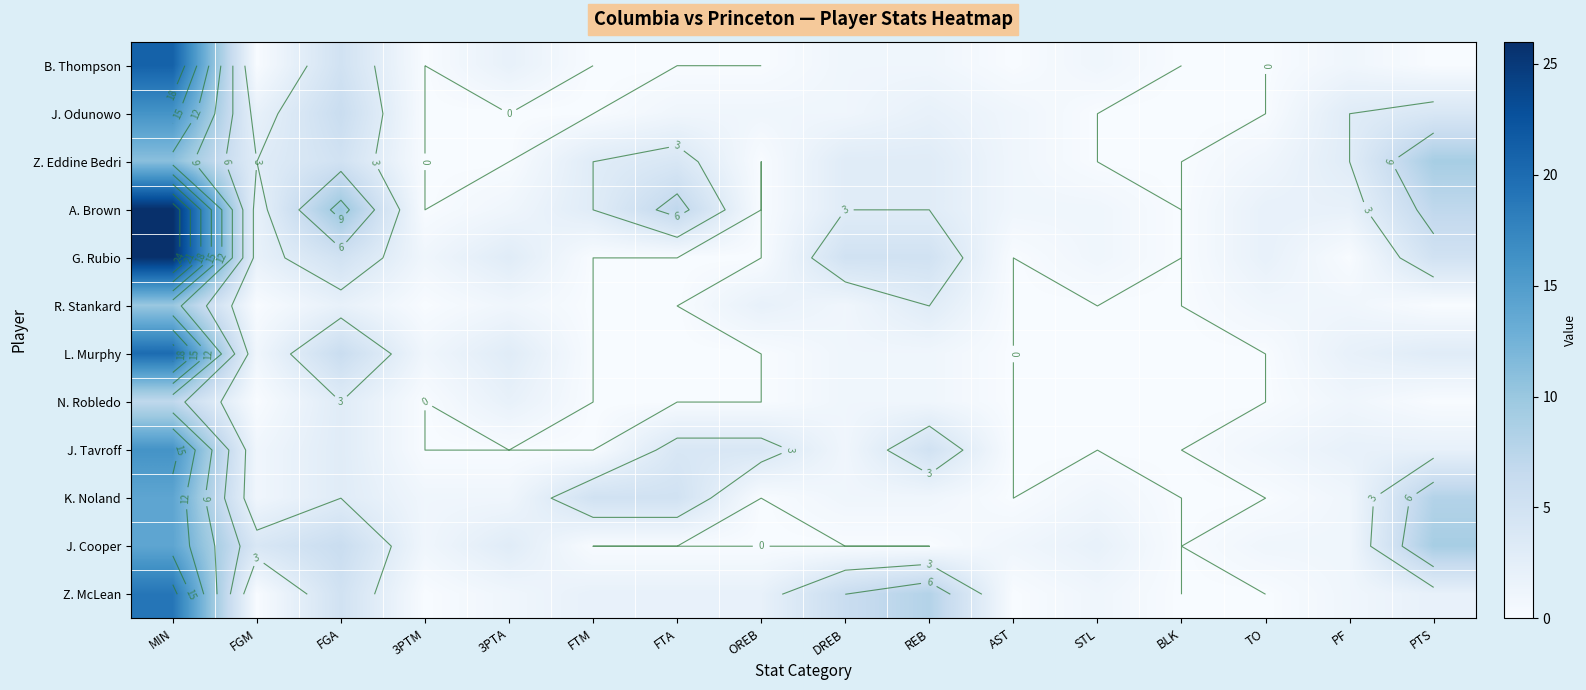

At which category does the chart reach its peak across all series?

MIN